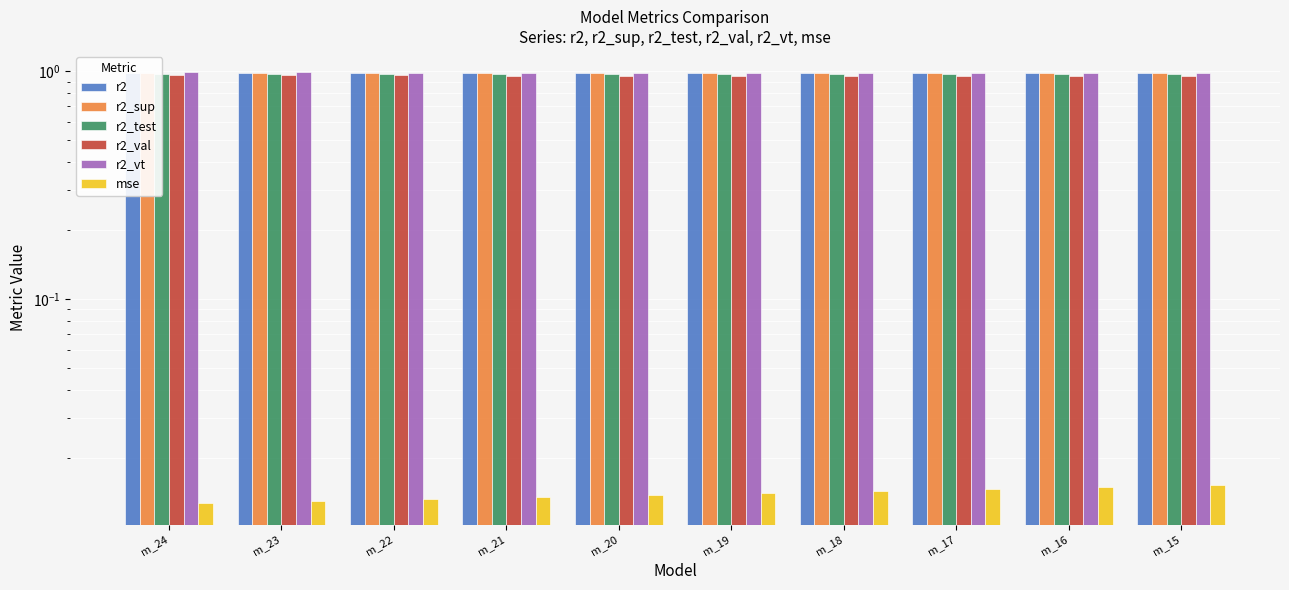

Is it true that r2_test equals 1.0 at m_19?

True